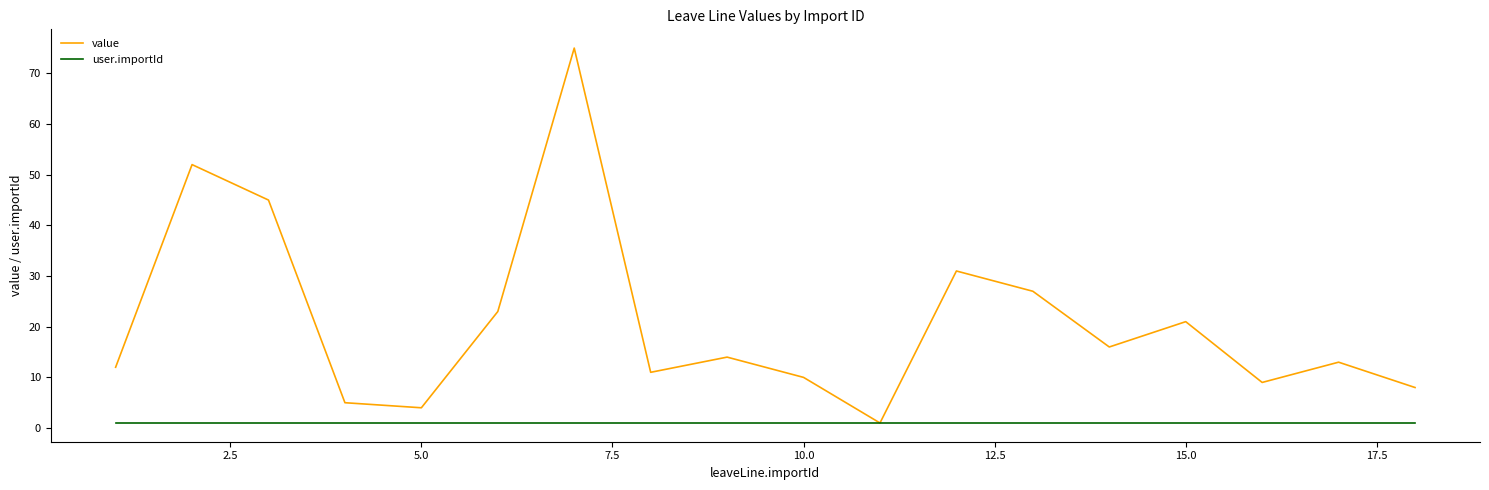

Does the chart display data point markers on the line(s)?

No